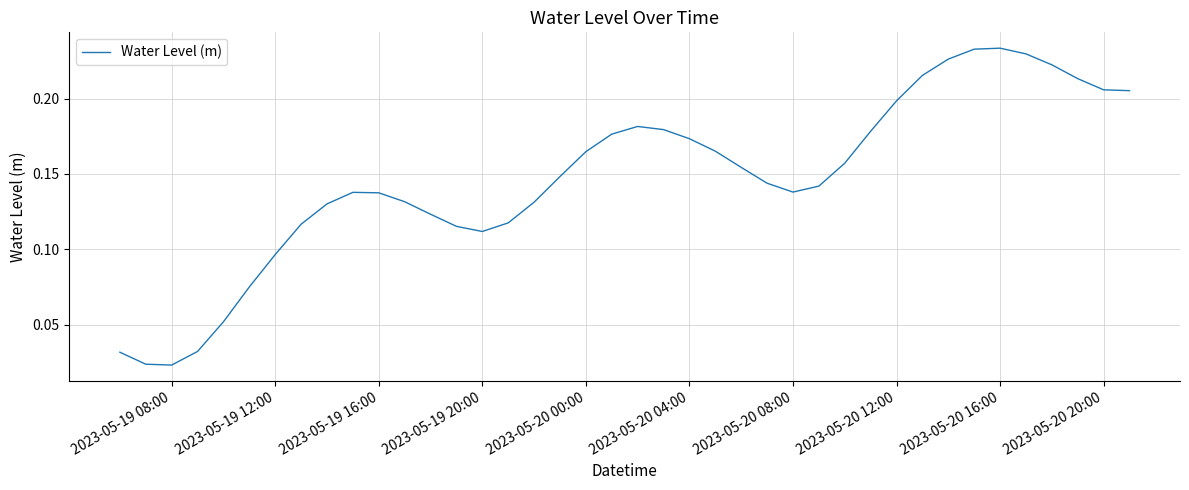

Does the chart display data point markers on the line(s)?

No